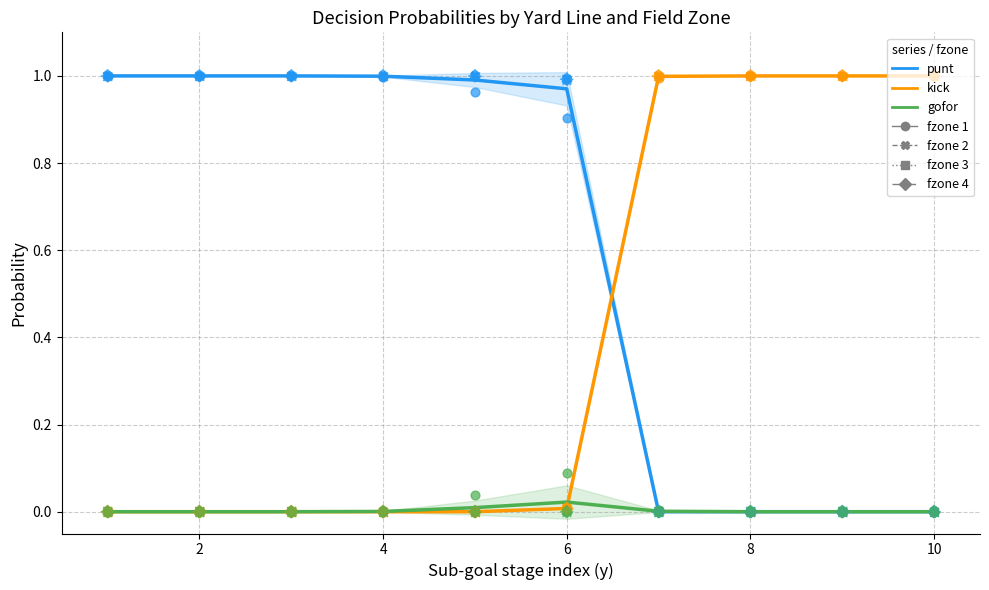

Which series contains the highest Y value?

punt